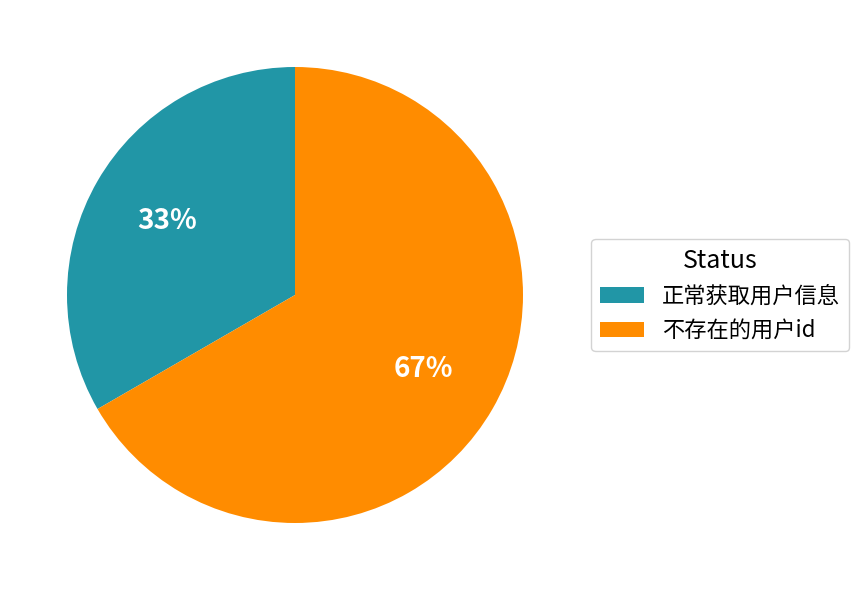

How many slices are in this pie chart?

2